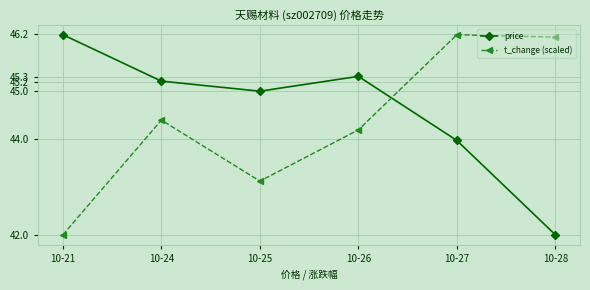

What is the total value across all series at 10-24?

89.6